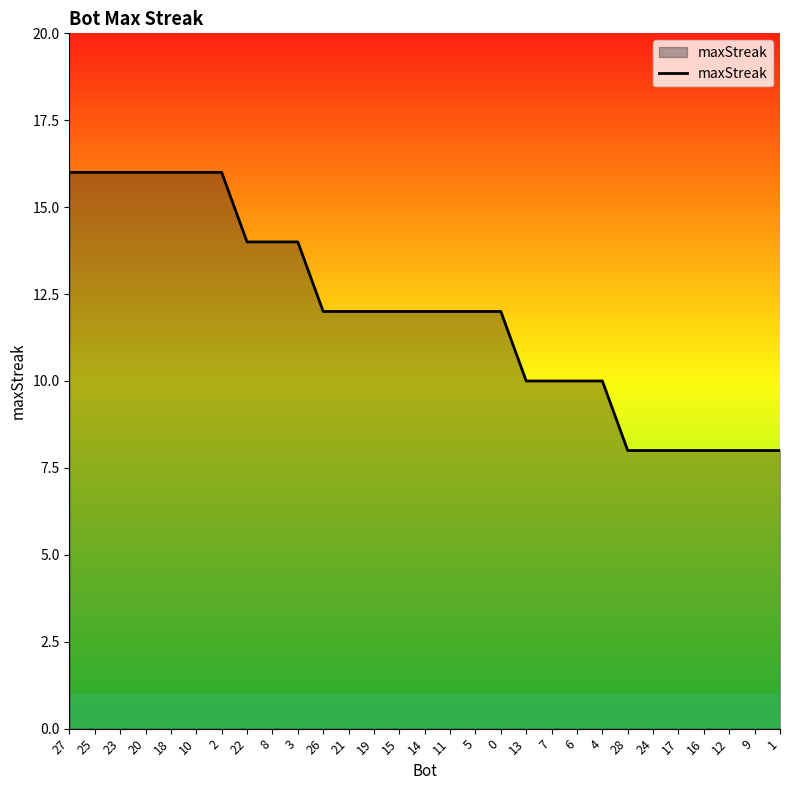

What is the smallest value displayed?

8